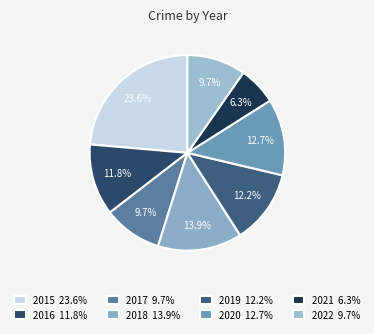

How many slices are in this pie chart?

8